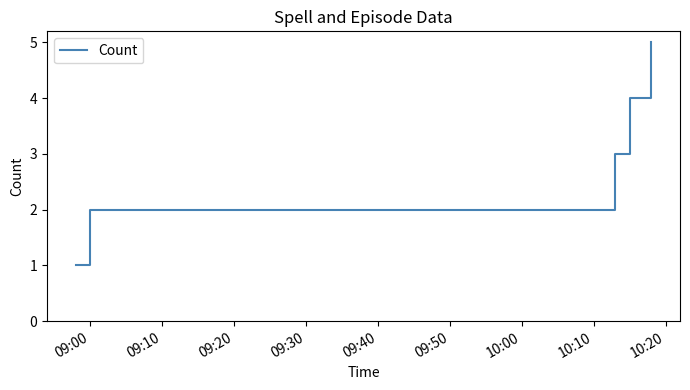

What is the average value?

3